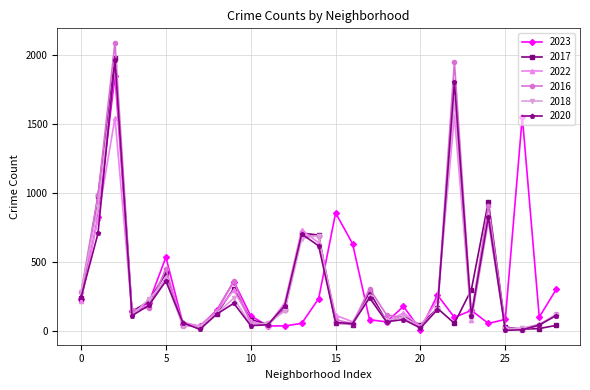

What is the maximum value shown in the chart?

2086